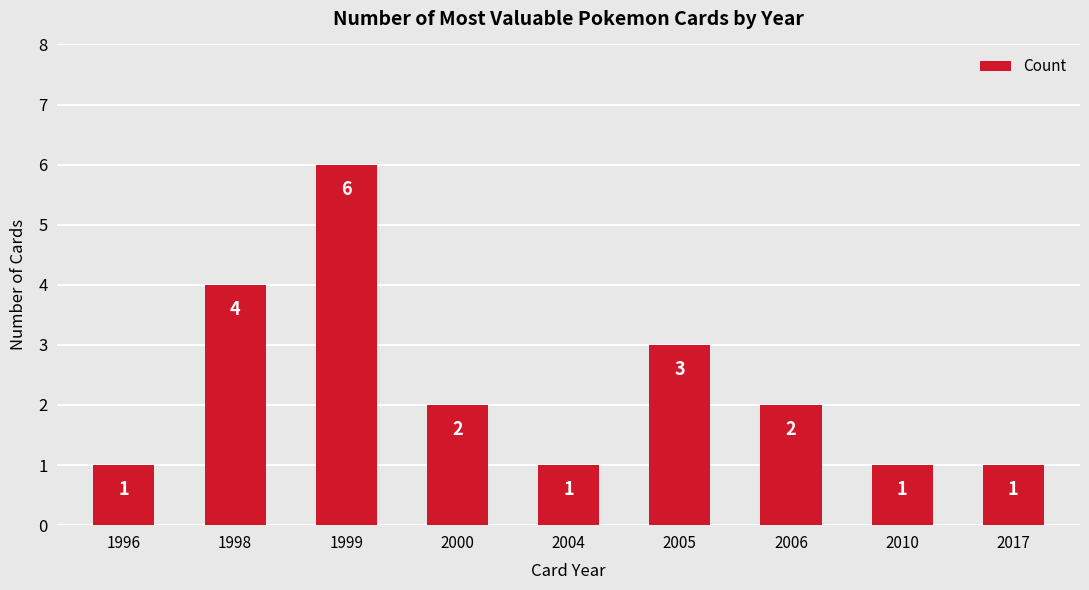

Reading left to right, transcribe all the data shown in this chart.

1	4	6	2	1	3	2	1	1